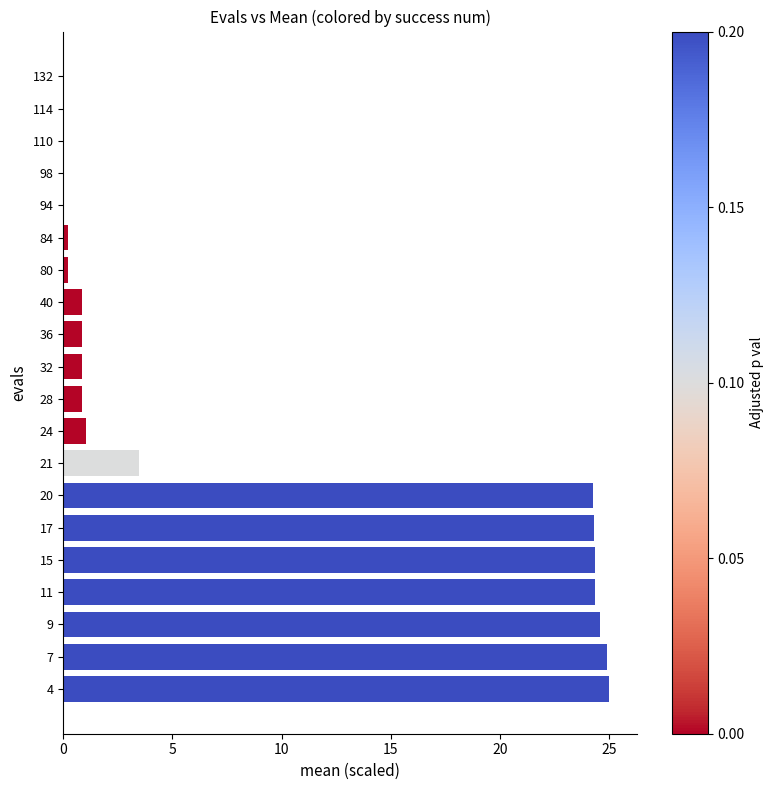

Between 7 and 17, which is larger?

7